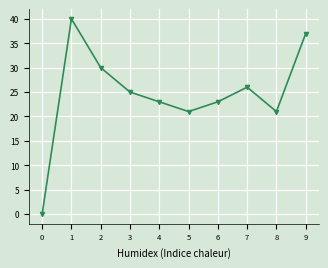

Reading left to right, list all the values displayed in this chart.

0	40	30	25	23	21	23	26	21	37